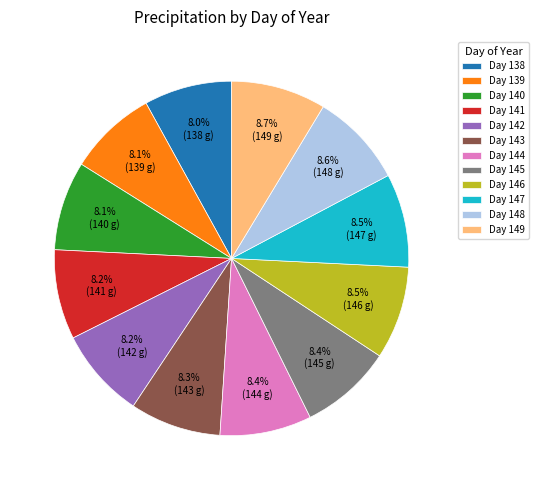

What is the total percentage of Day 141 and Day 146?

16.7%